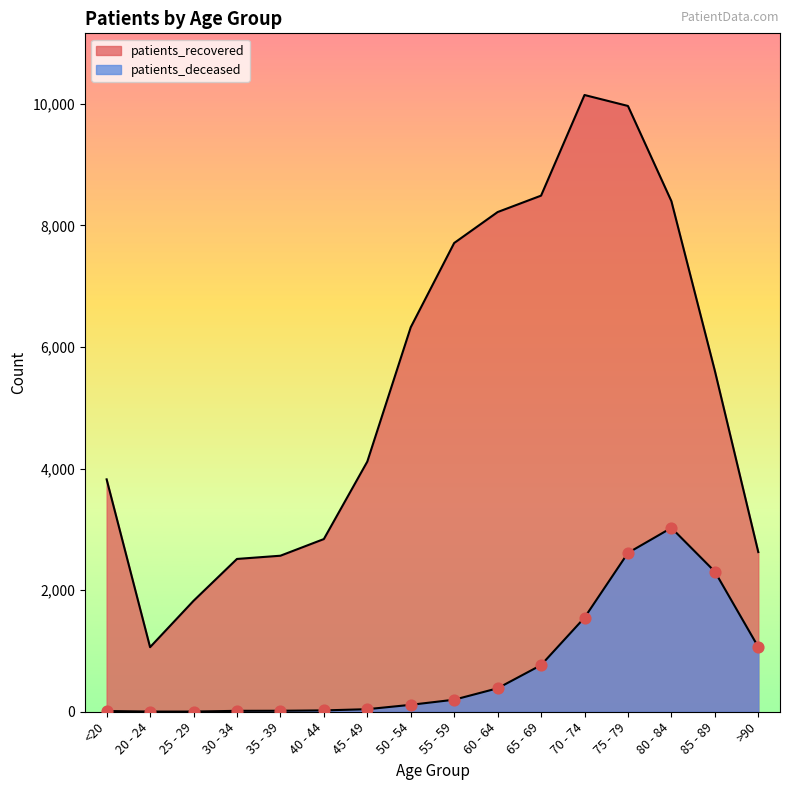

Which series reaches the maximum Y coordinate?

patients_recovered